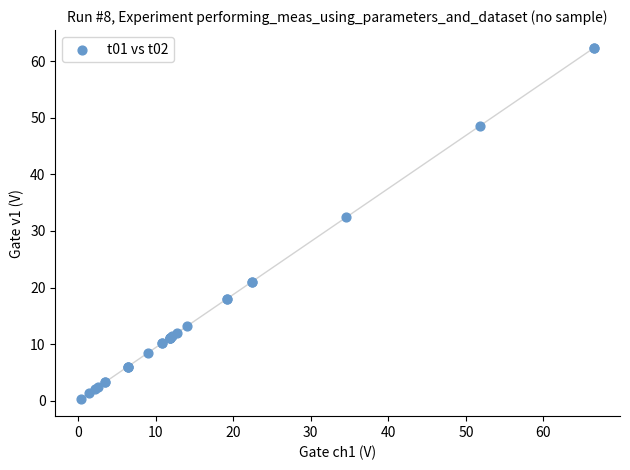

What Y value in the scatter plot is closest to 31?

32.4